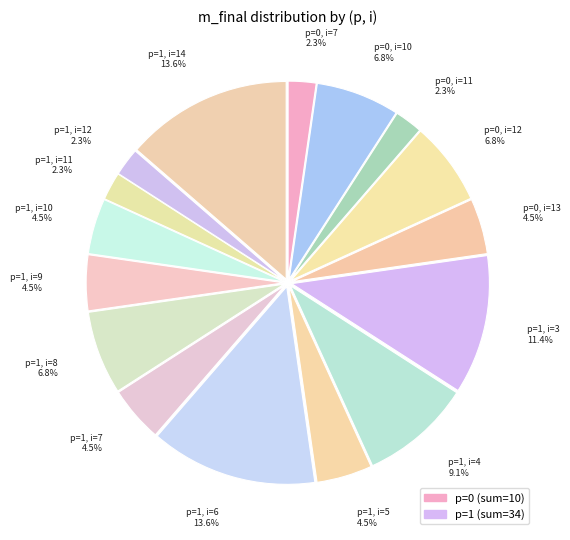

True or false: p=0, i=10 accounts for 12% of the total.

False